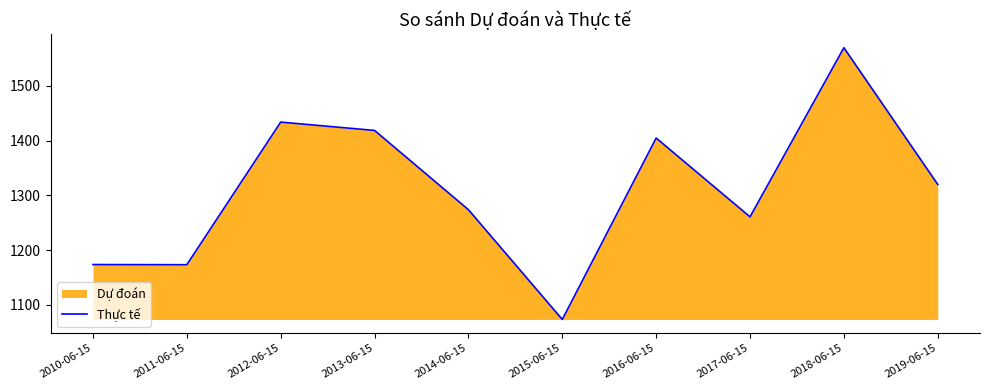

The chart shows a value of 1404.7 at 2016-06-15. True or false?

True